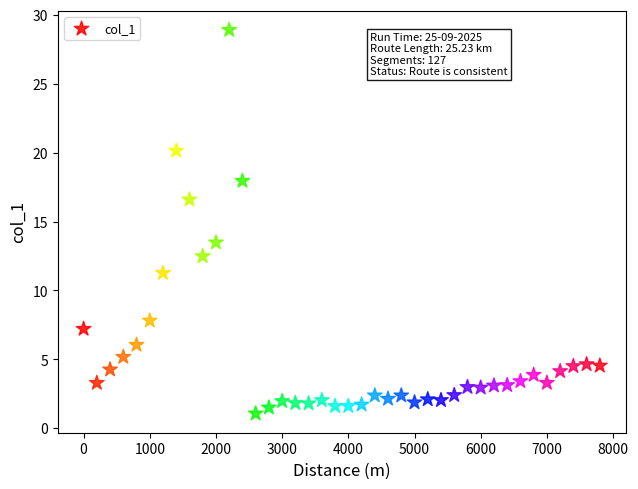

What is the range of X values (max minus min)?

7800.0